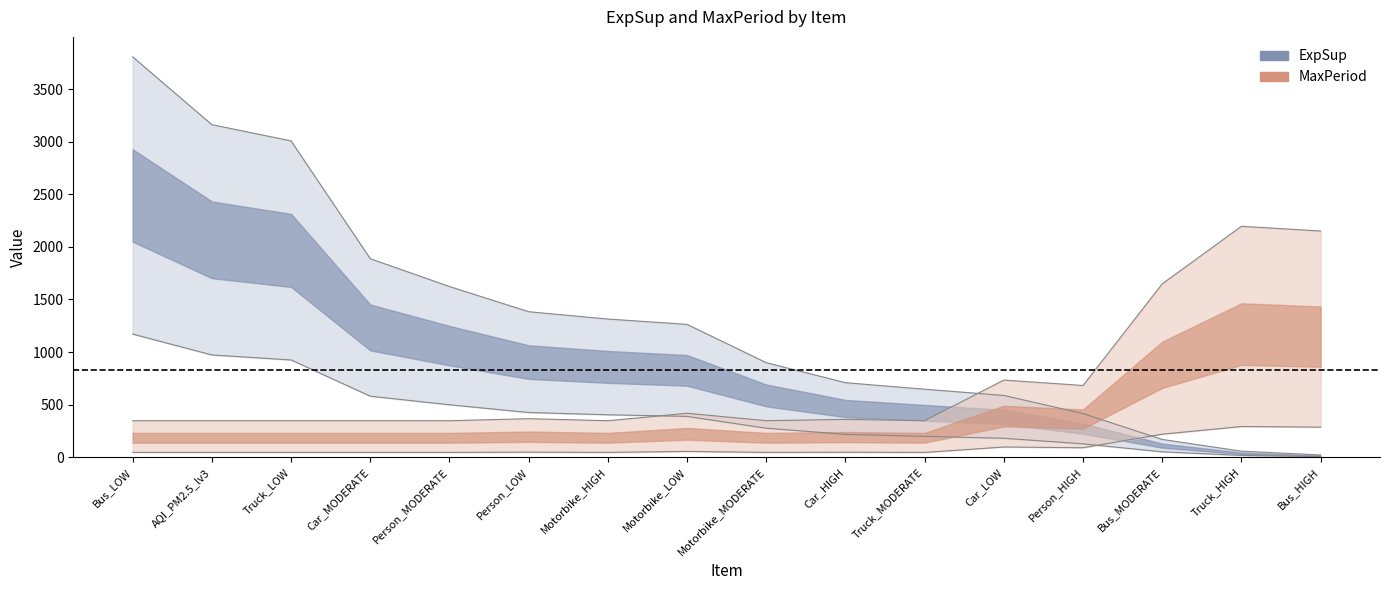

At which category is the sum across all series the highest?

Bus_LOW